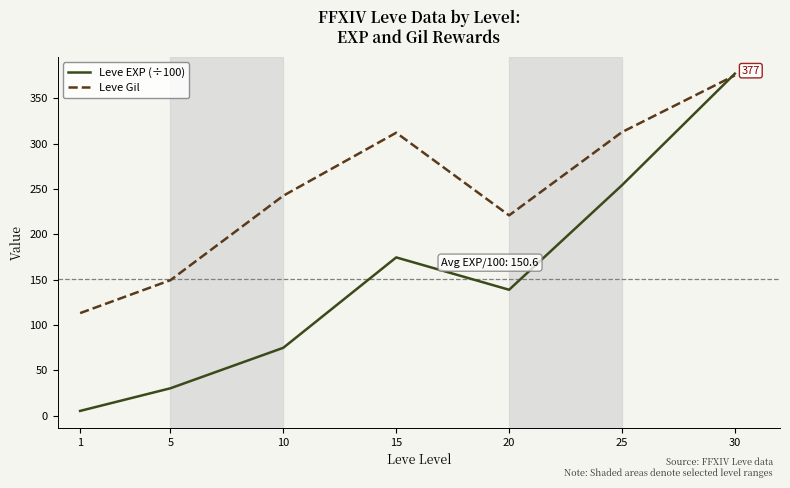

Which series changed the most between 1 and 25?

Leve EXP (÷100)